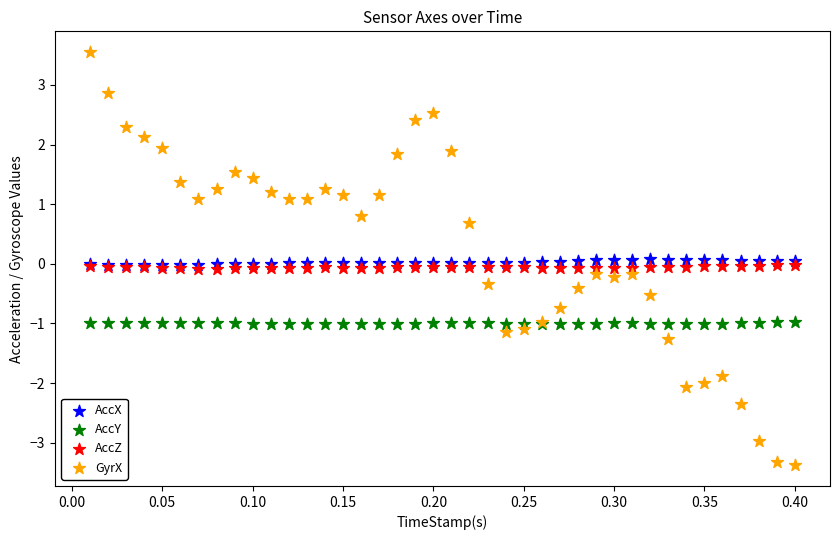

Which series reaches the minimum Y coordinate?

GyrX